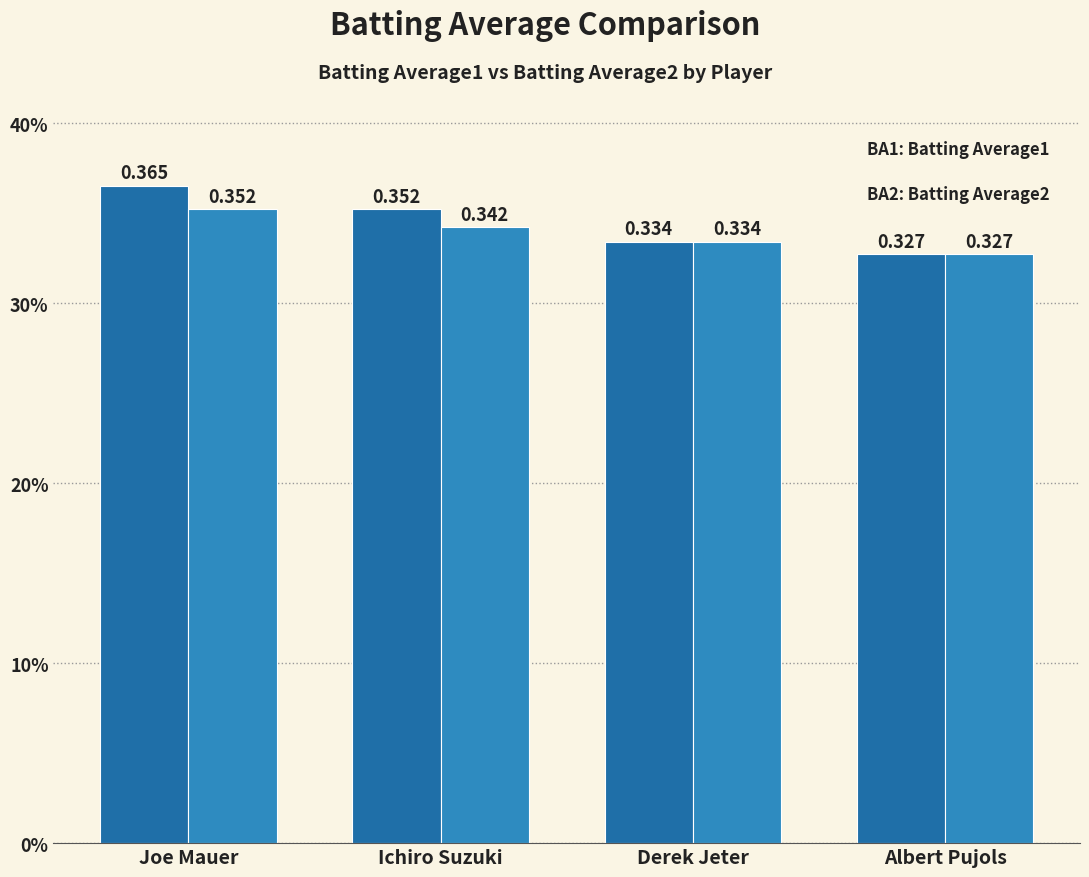

Reading right to left, transcribe all the data shown in this chart.

Batting Average1: 0.3	0.3	0.4	0.4
Batting Average2: 0.3	0.3	0.3	0.4